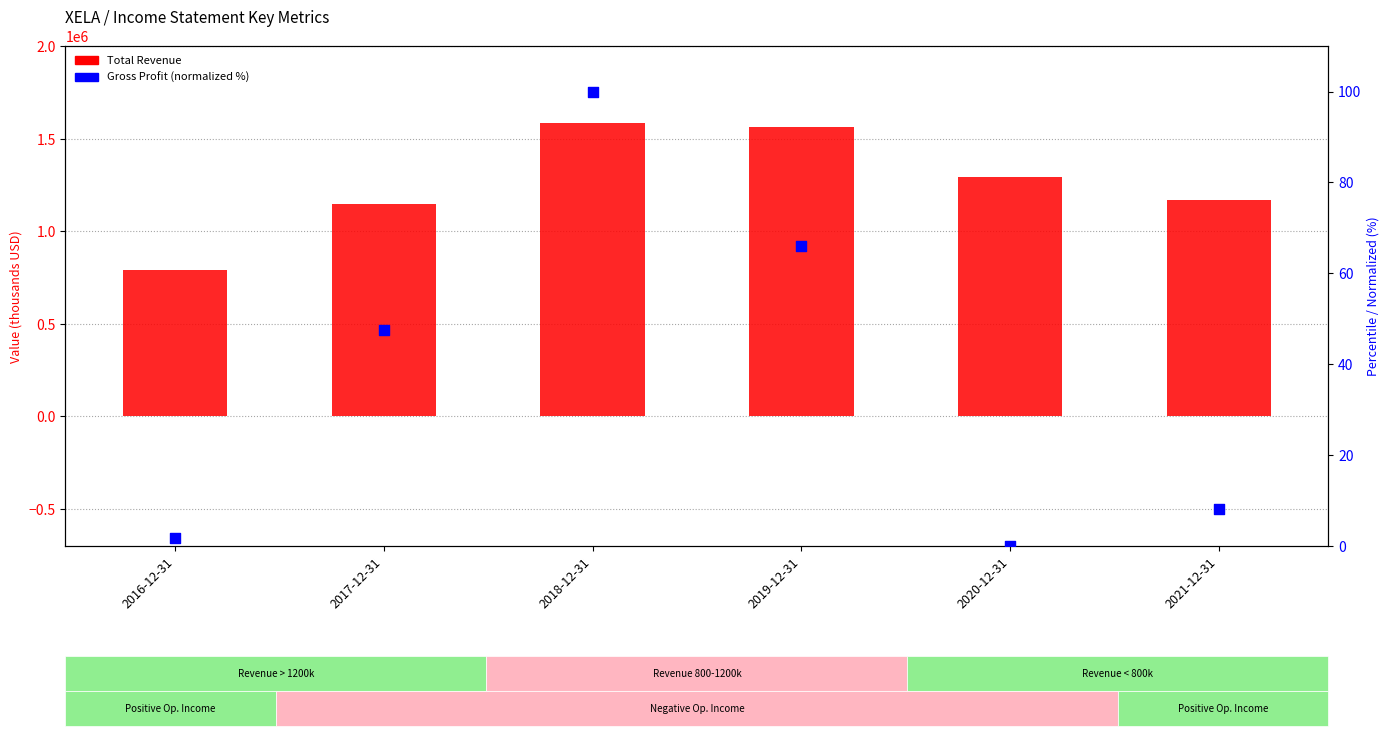

What are all the series names shown in the legend?

Total Revenue, Gross Profit (normalized %)